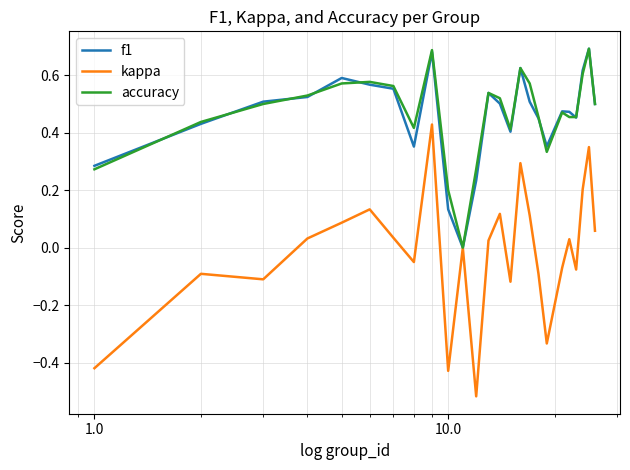

In f1, how many points are lower than both neighbors (excluding endpoints)?

5